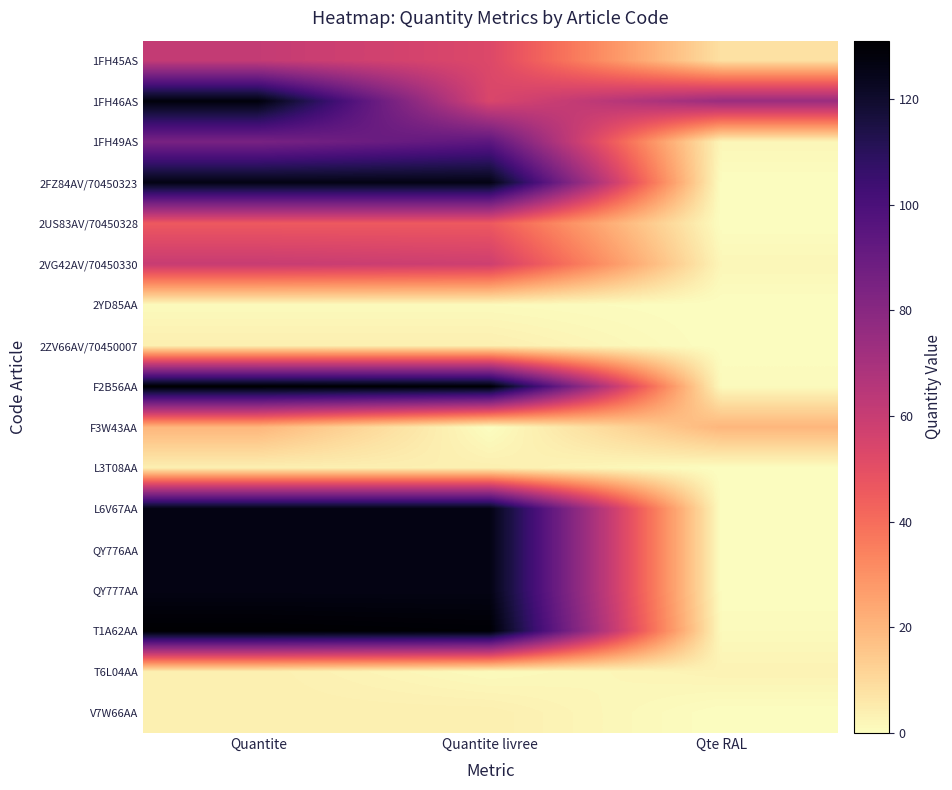

List the series in order of their peak value, lowest first.

2YD85AA, 2ZV66AV/70450007, L3T08AA, T6L04AA, V7W66AA, F3W43AA, 2US83AV/70450328, 2VG42AV/70450330, 1FH45AS, 1FH49AS, 2FZ84AV/70450323, L6V67AA, QY776AA, QY777AA, 1FH46AS, F2B56AA, T1A62AA